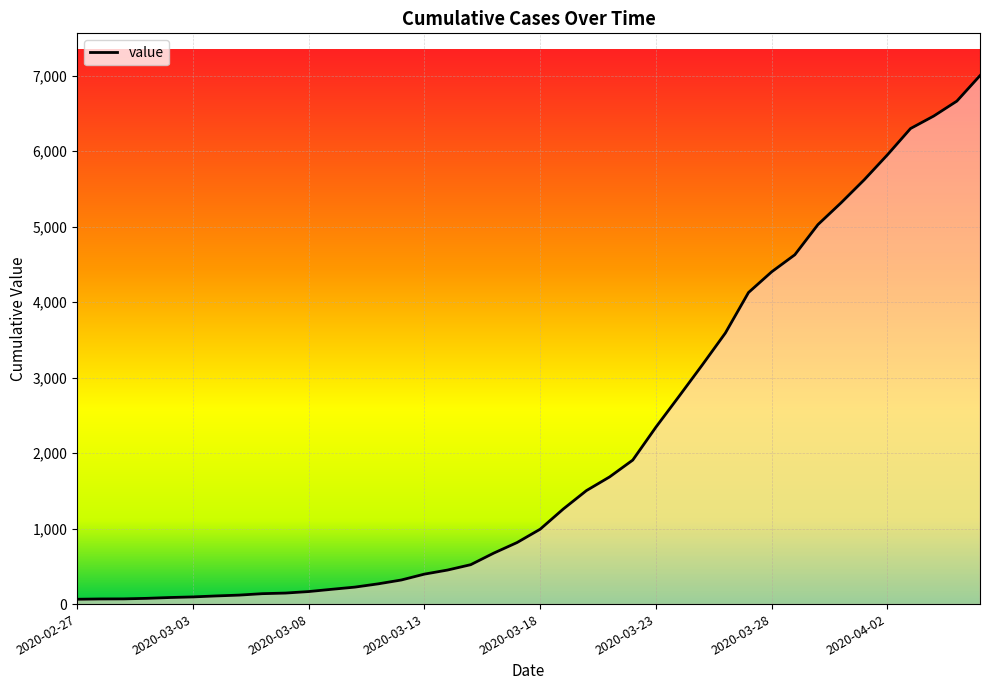

What is the maximum value shown in the chart?

7002